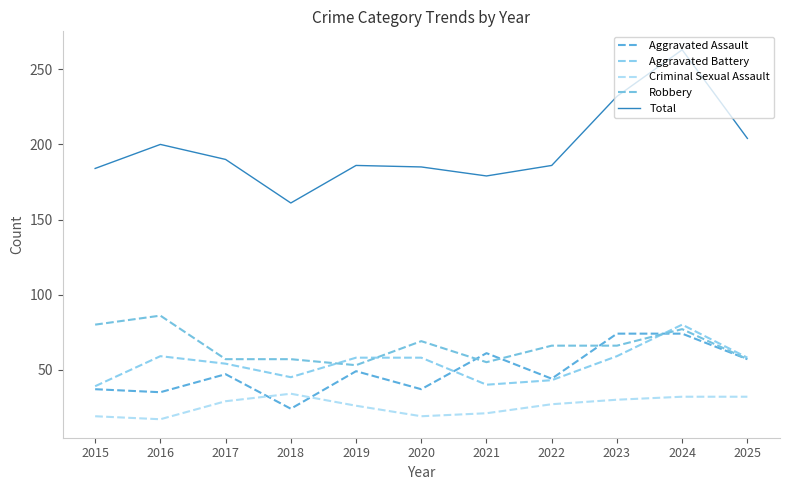

At which label is Aggravated Battery closest to 59?

2016